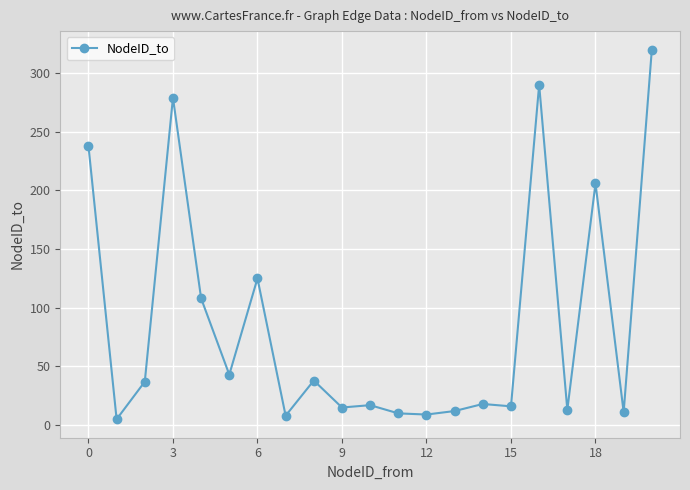

True or false: the data has more than 1 interior local peaks.

True